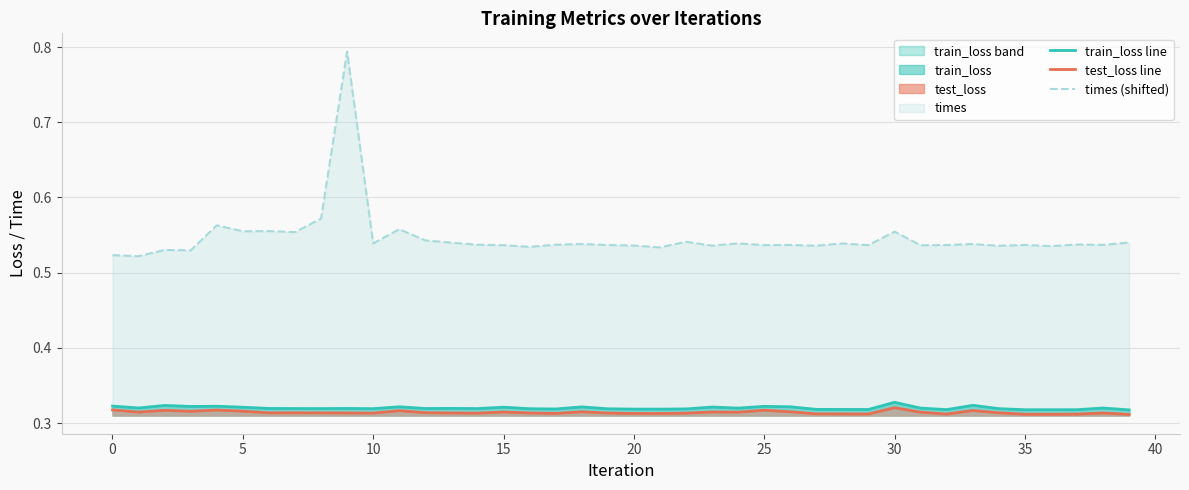

Does the chart display data point markers on the line(s)?

No